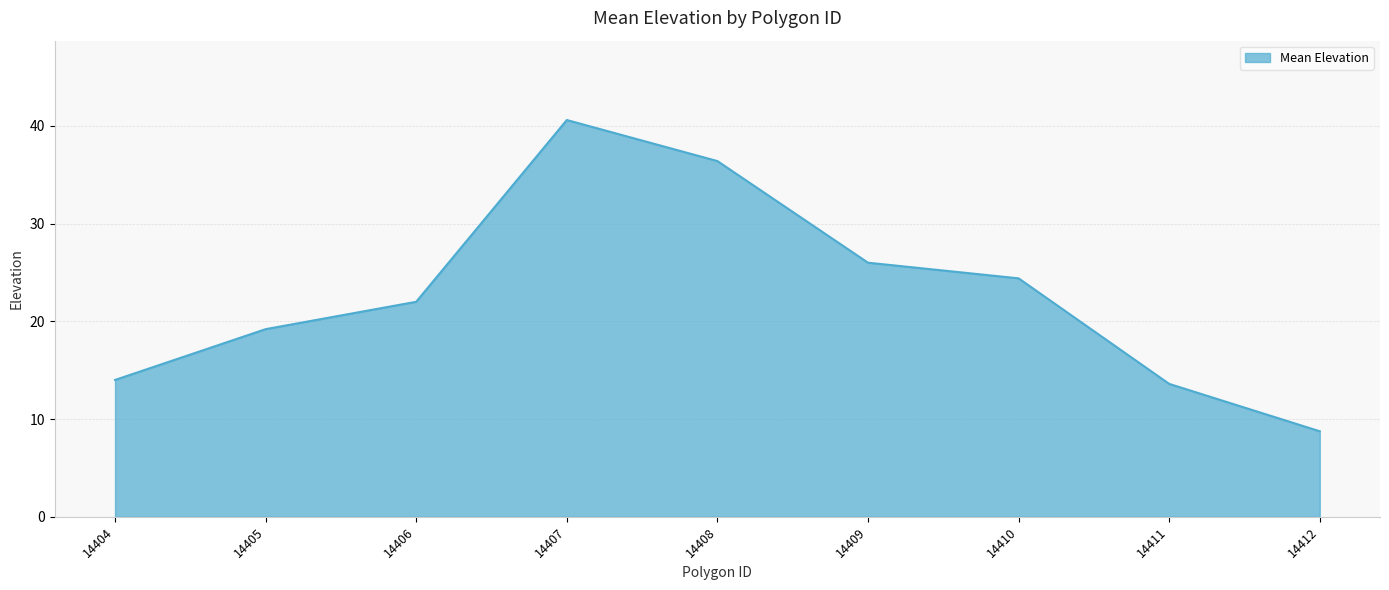

True or false: the data has more than 0 interior local peaks.

True